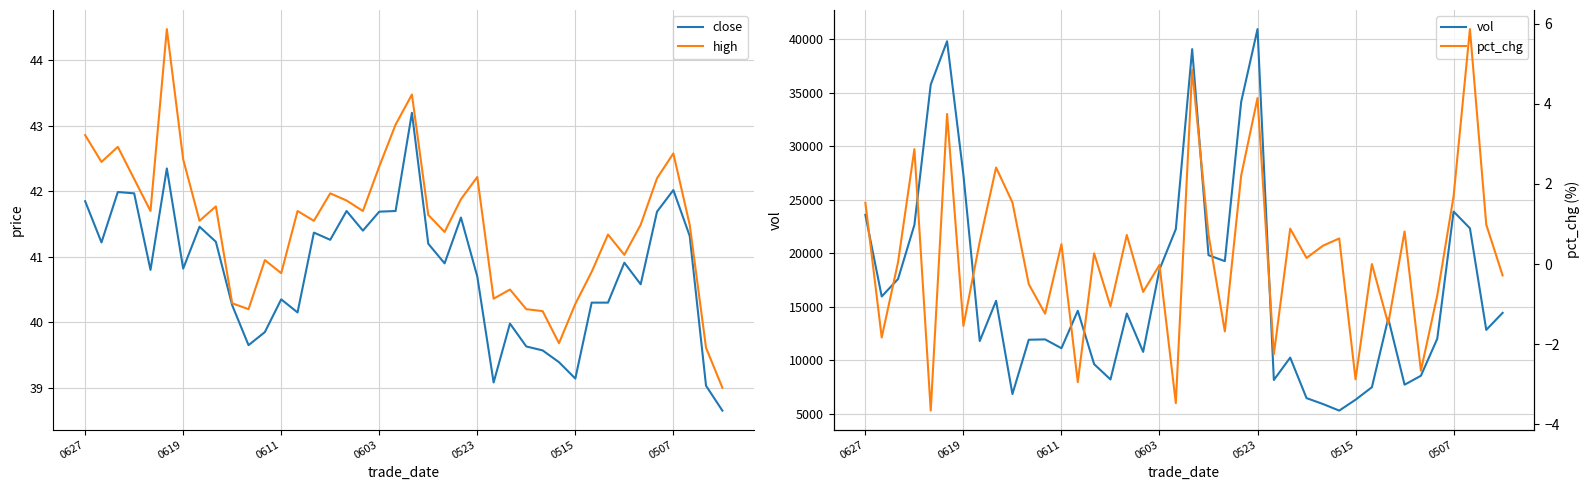

Which series has the largest total across all categories?

vol